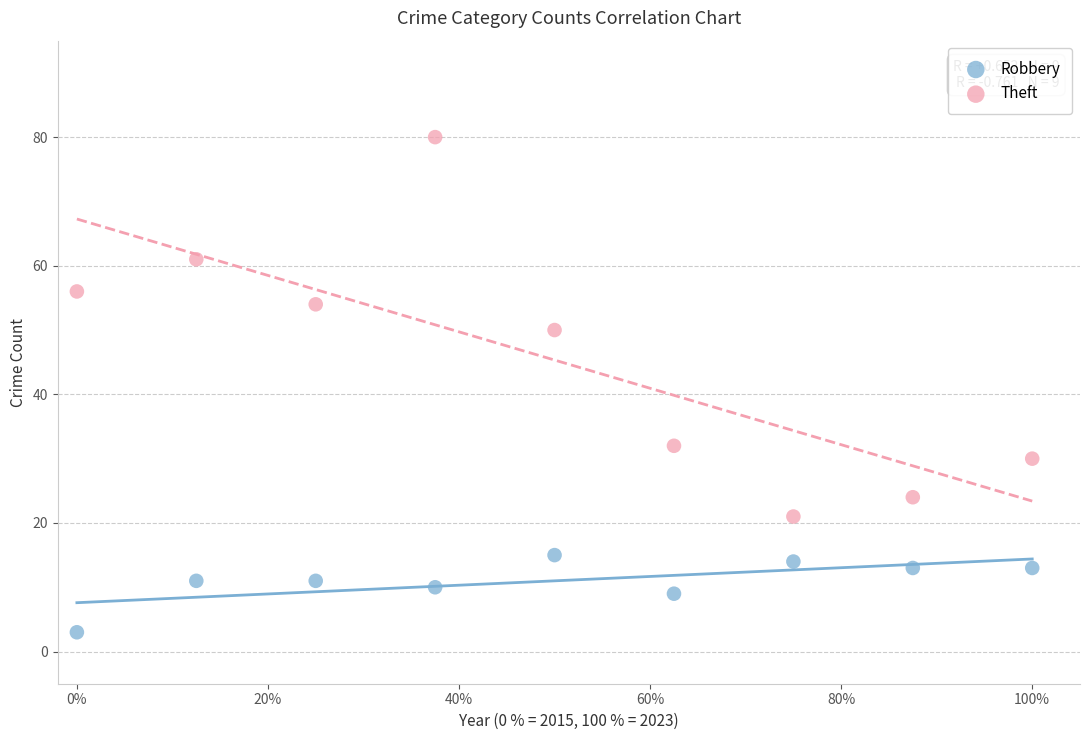

Across all data points, what is the range of Y values (max minus min)?

77